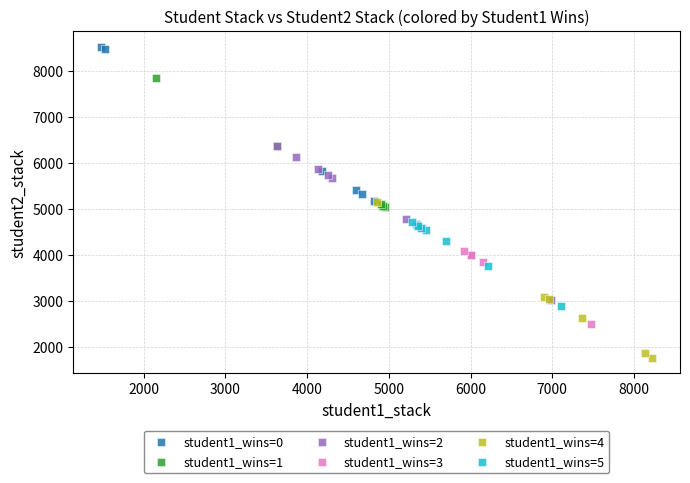

What are all the series names shown in the legend?

student1_wins=0, student1_wins=1, student1_wins=2, student1_wins=3, student1_wins=4, student1_wins=5